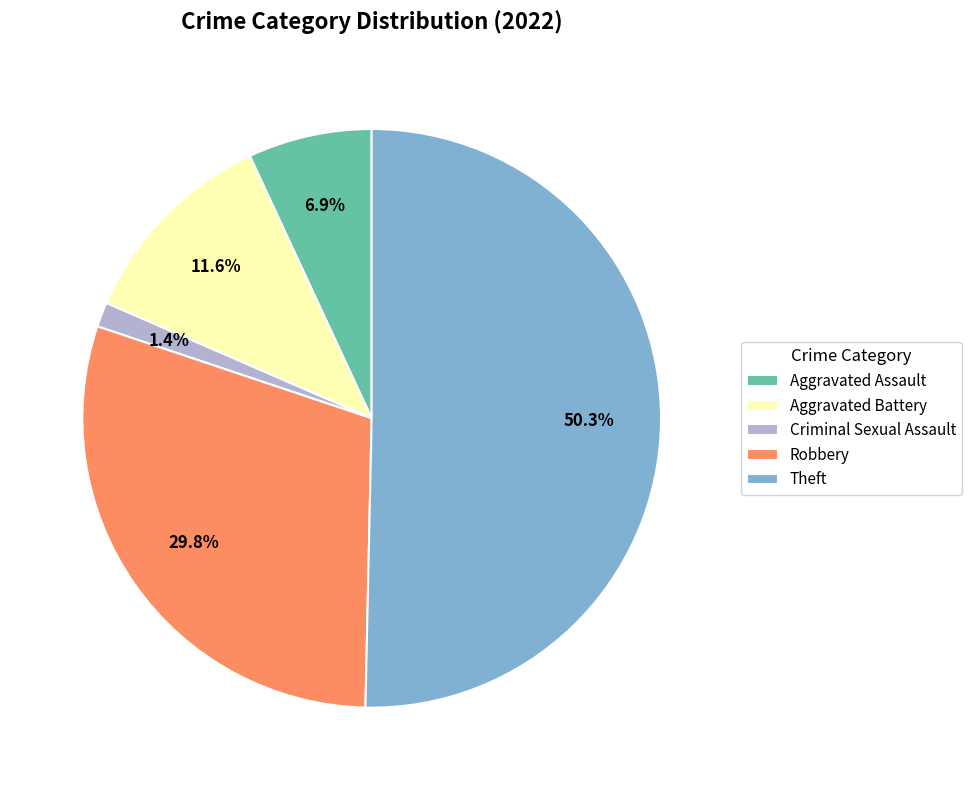

What percentage is the Aggravated Battery slice, to the nearest percent?

12%